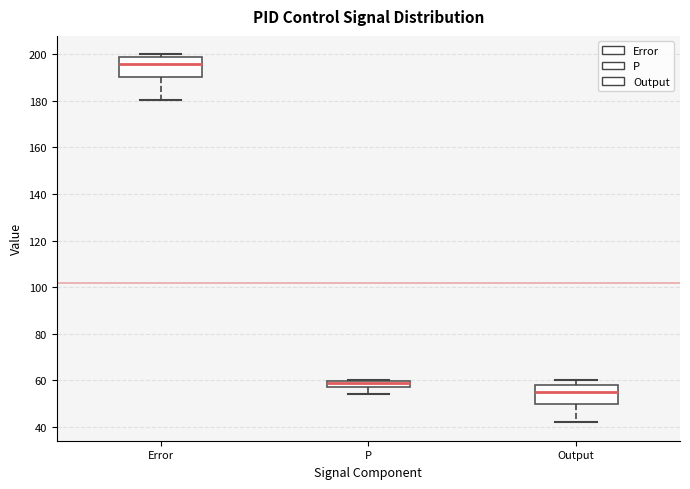

Where is the upper edge of the box for Error on the y-axis? The values are not printed on the chart, so give them approximately, as read against the axis.

198